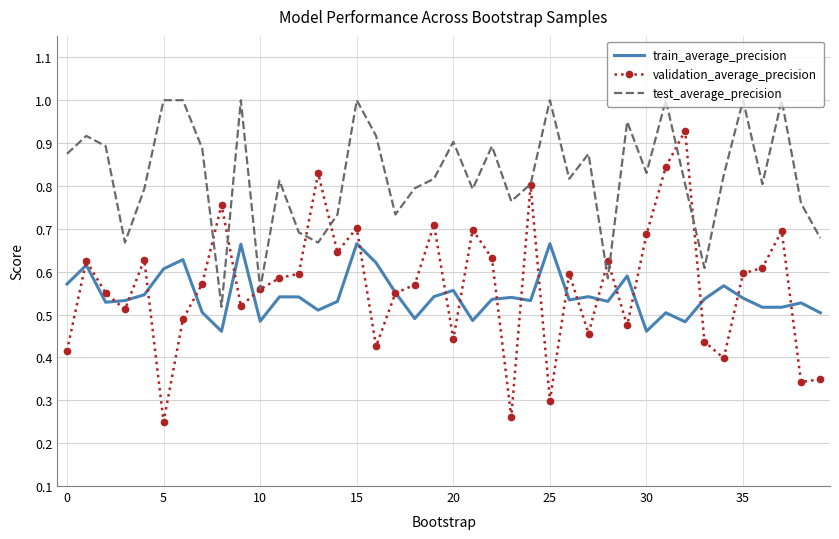

True or false: validation_average_precision and train_average_precision cross at least once.

True